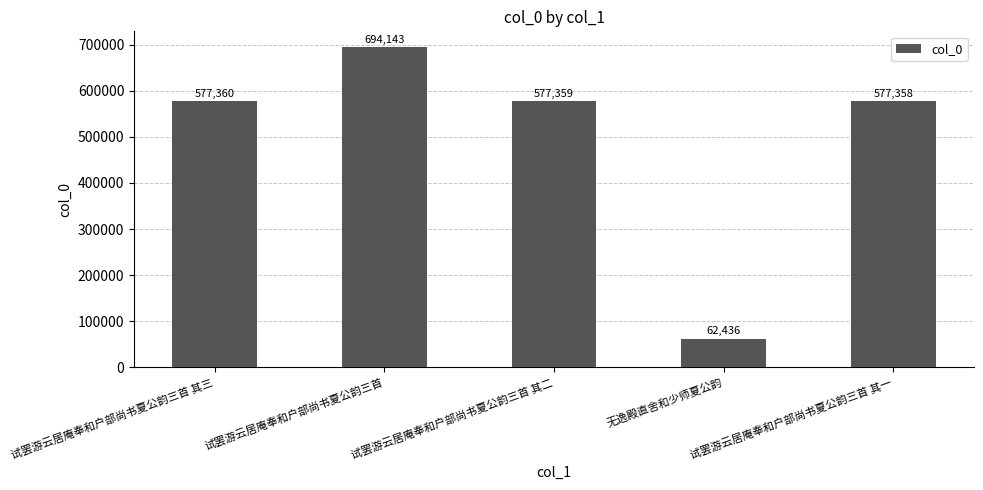

What is the value of the 4th bar from the left?

62436